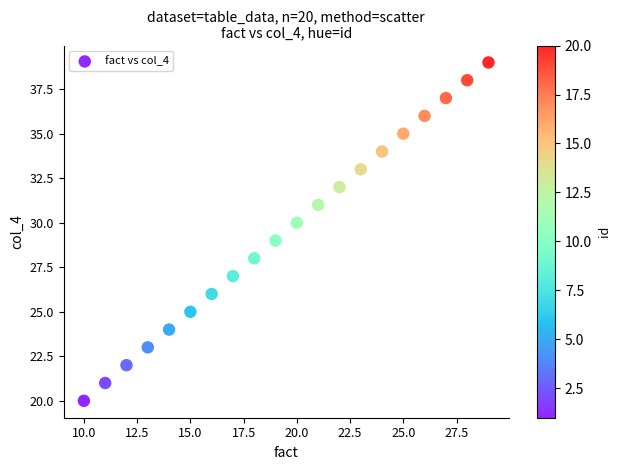

What is the range of Y values (max minus min)?

19